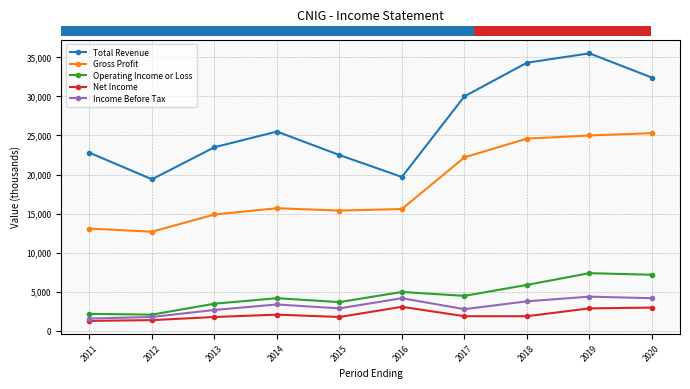

What is the sum of the Net Income values at 2020 and 2013?

4800